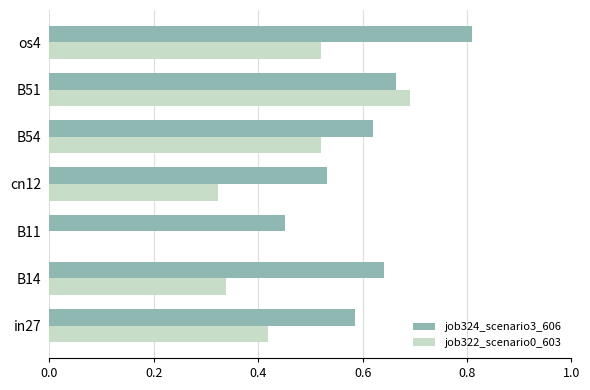

The job324_scenario3_606 series shows 1.0 at B54. True or false?

False